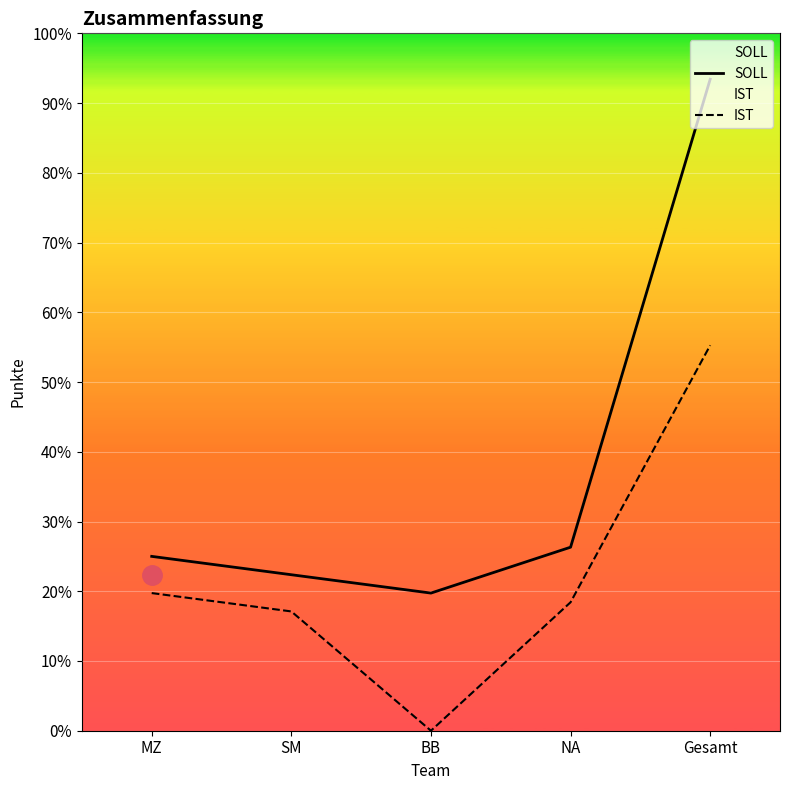

Which series has the widest spread of values?

SOLL